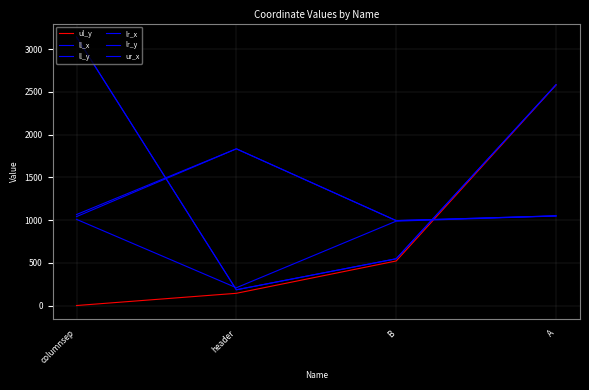

What value does the lr_y series have at columnsep, to the nearest 100?

3100